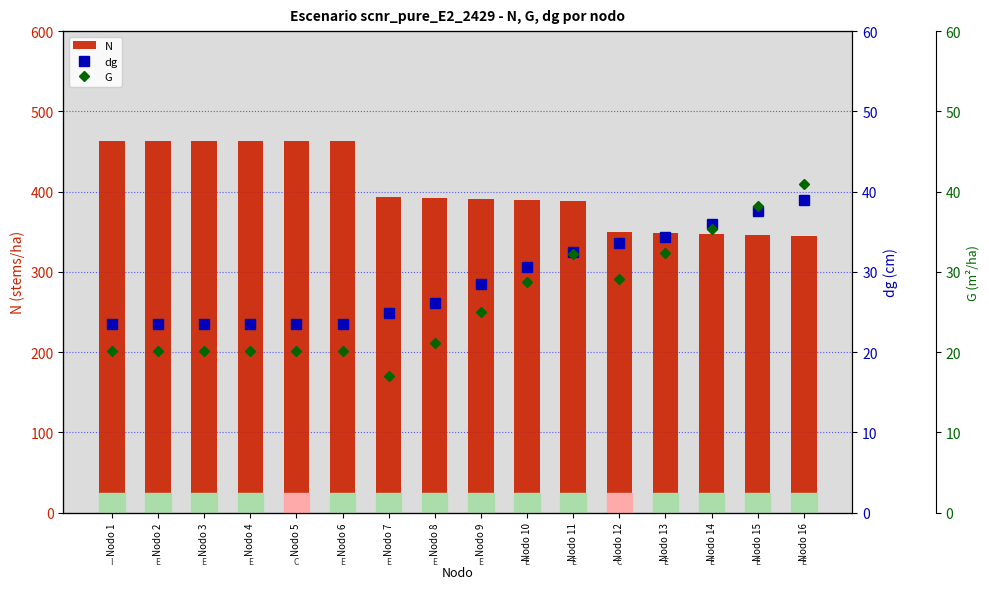

What value does the G series have at Nodo 2?

20.1